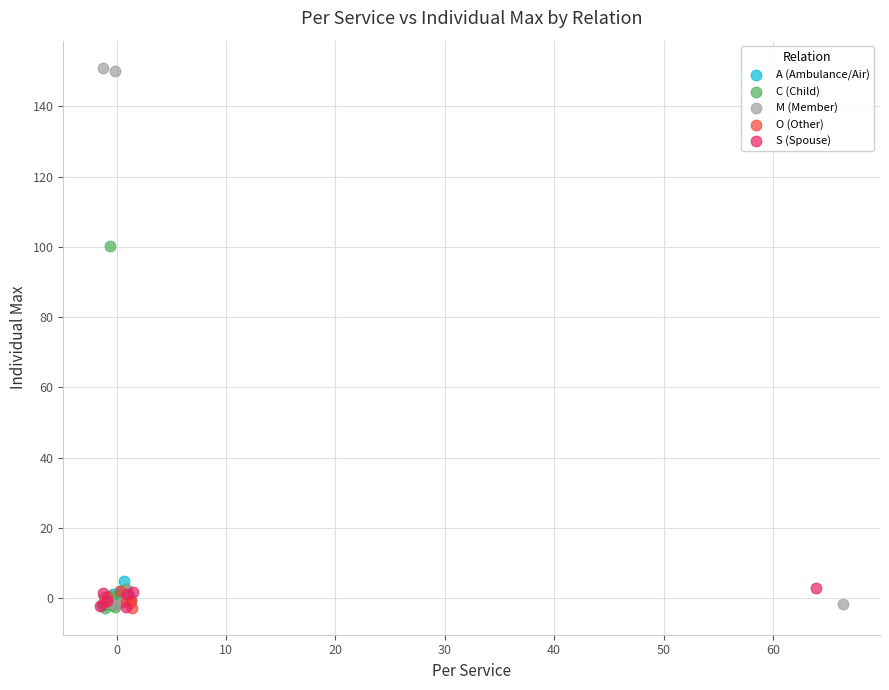

Which series reaches the maximum Y coordinate?

M (Member)